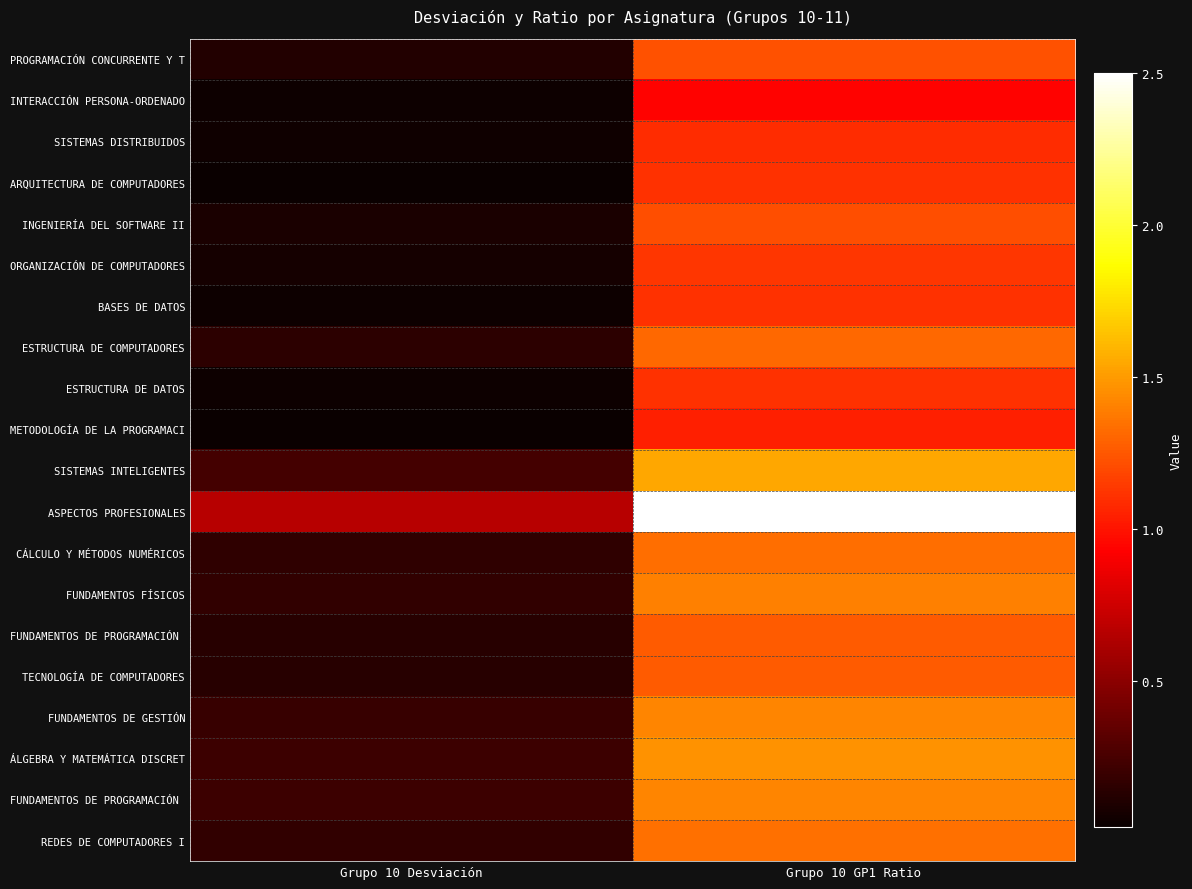

Which category has the highest value across all series?

Grupo 10 GP1 Ratio